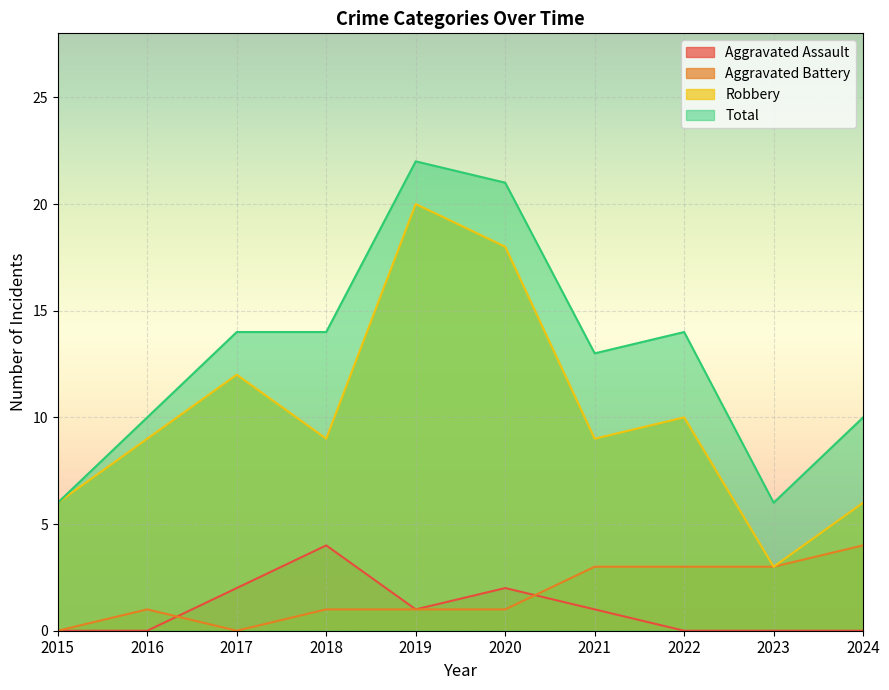

Which series has the widest spread of values?

Robbery